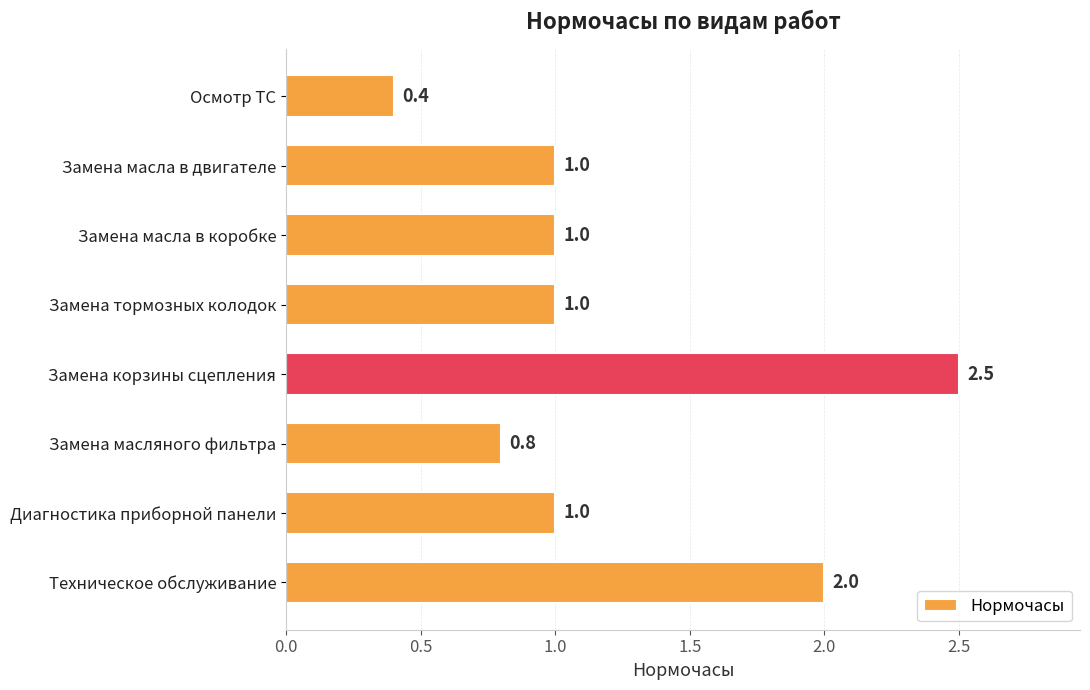

How many bars are there in total?

8